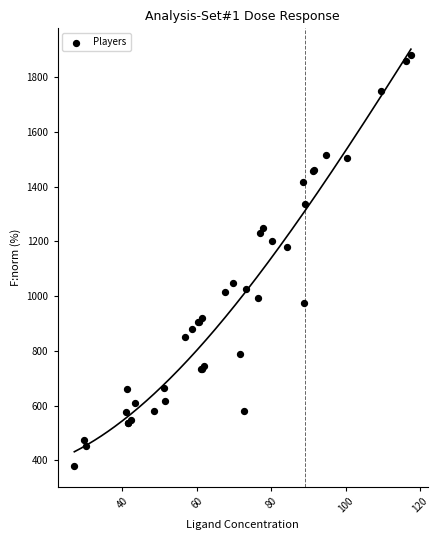

What Y value in the scatter plot is closest to 1130?

1178